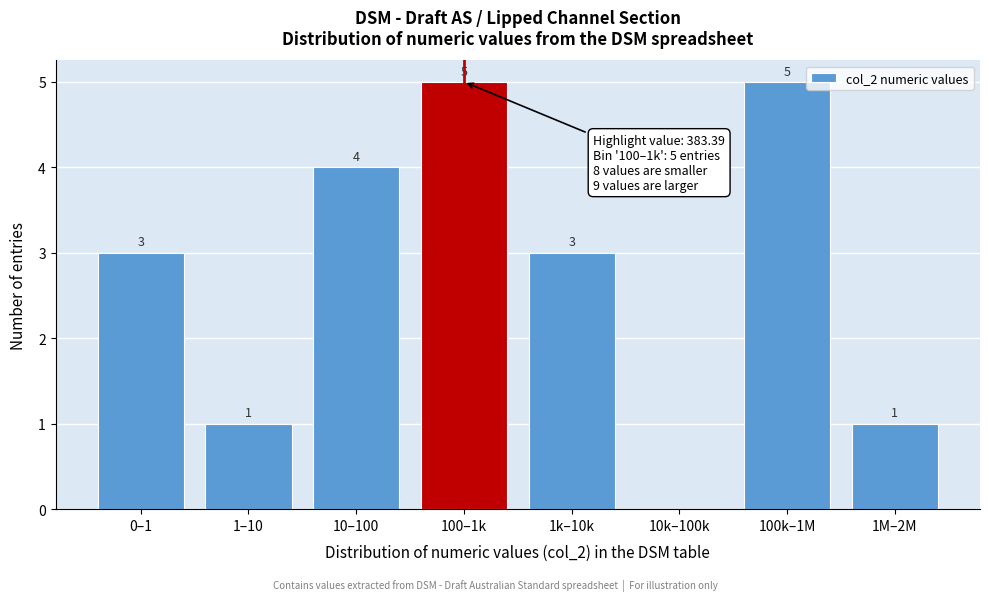

Reading left to right, transcribe all the data shown in this chart.

0–1=3	1–10=1	10–100=4	100–1k=5	1k–10k=3	10k–100k=0	100k–1M=5	1M–2M=1